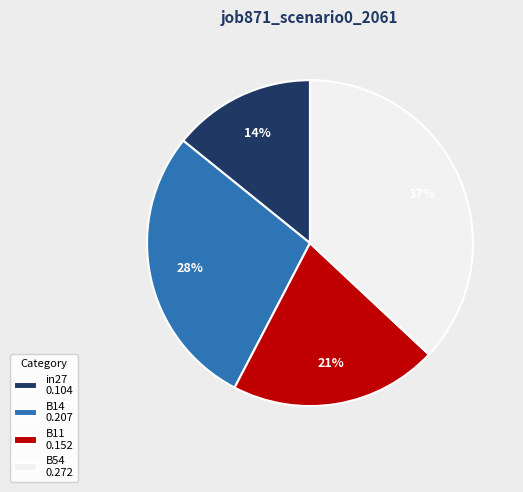

Which category has the smallest portion of the pie?

in27 0.104